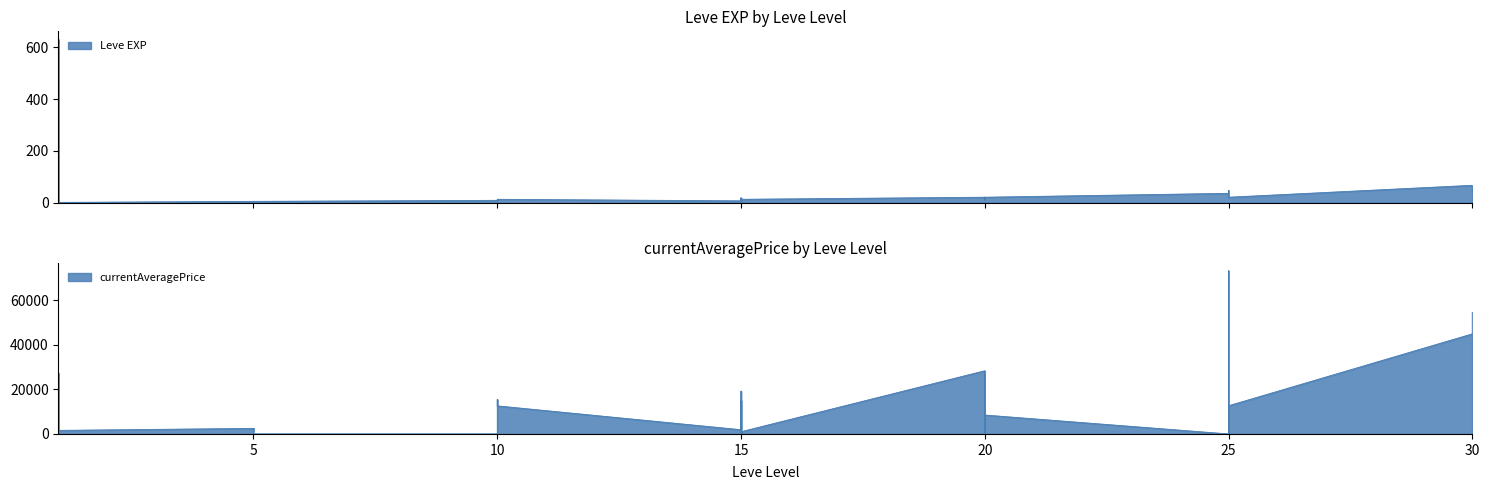

In currentAveragePrice, how many points are lower than both neighbors (excluding endpoints)?

10